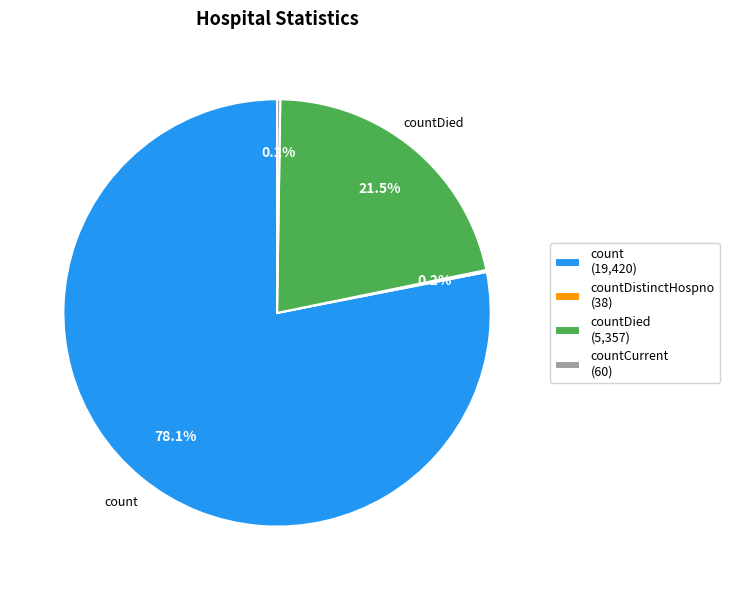

Does any single category account for the majority?

Yes